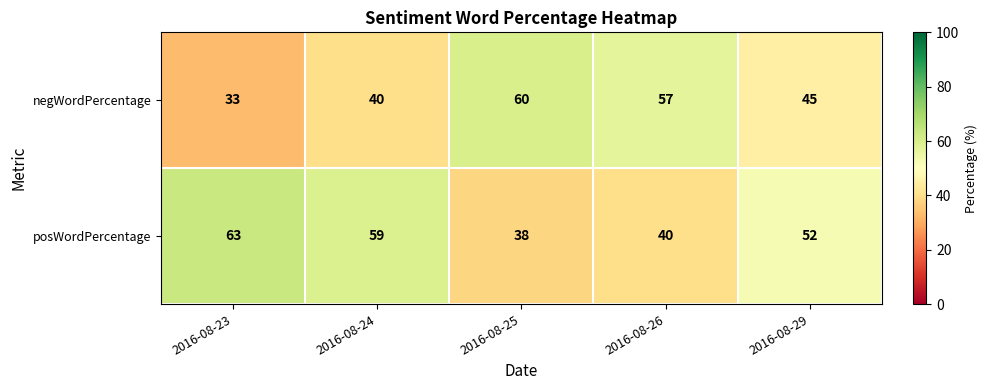

Where does the negWordPercentage series first go above 45?

2016-08-25